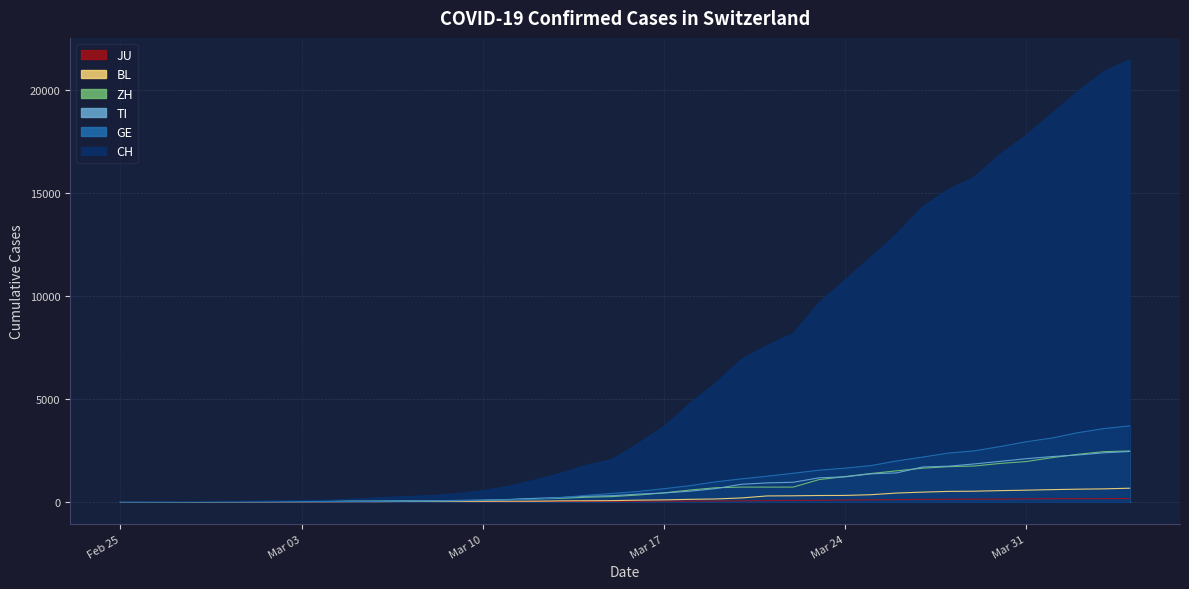

Which series has the widest spread of values?

CH